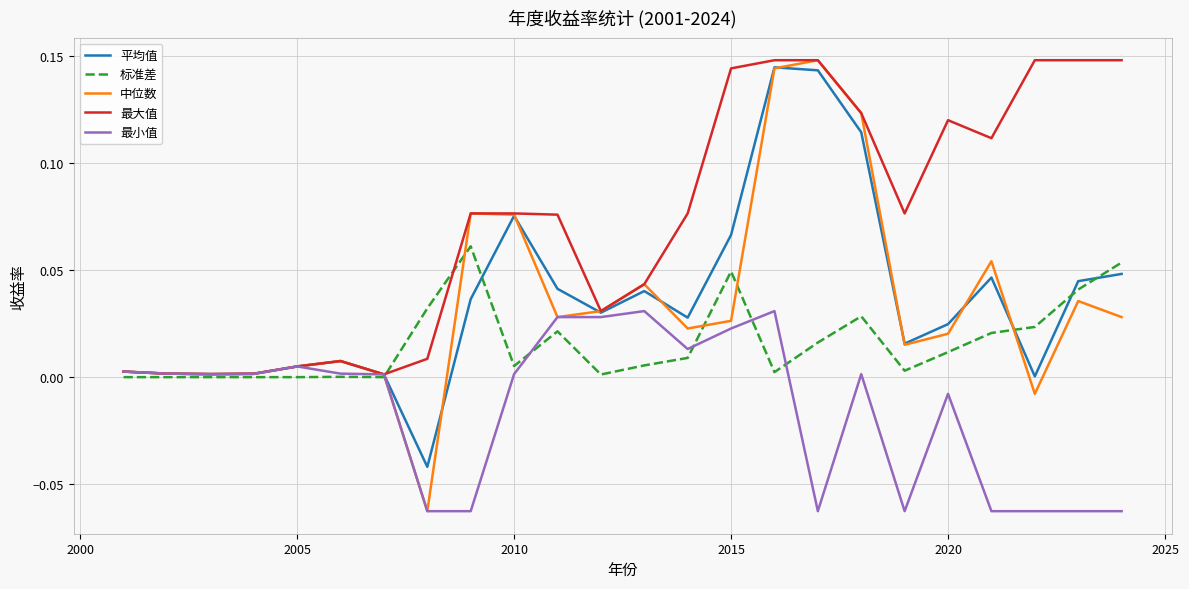

Which series has the largest total across all categories?

最大值